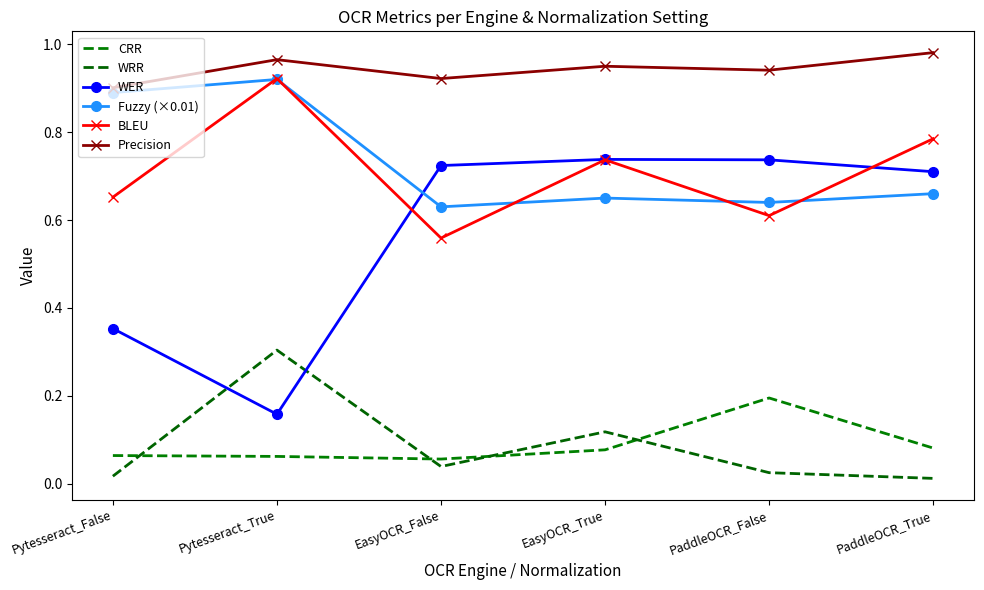

How many lines are shown in the chart?

6